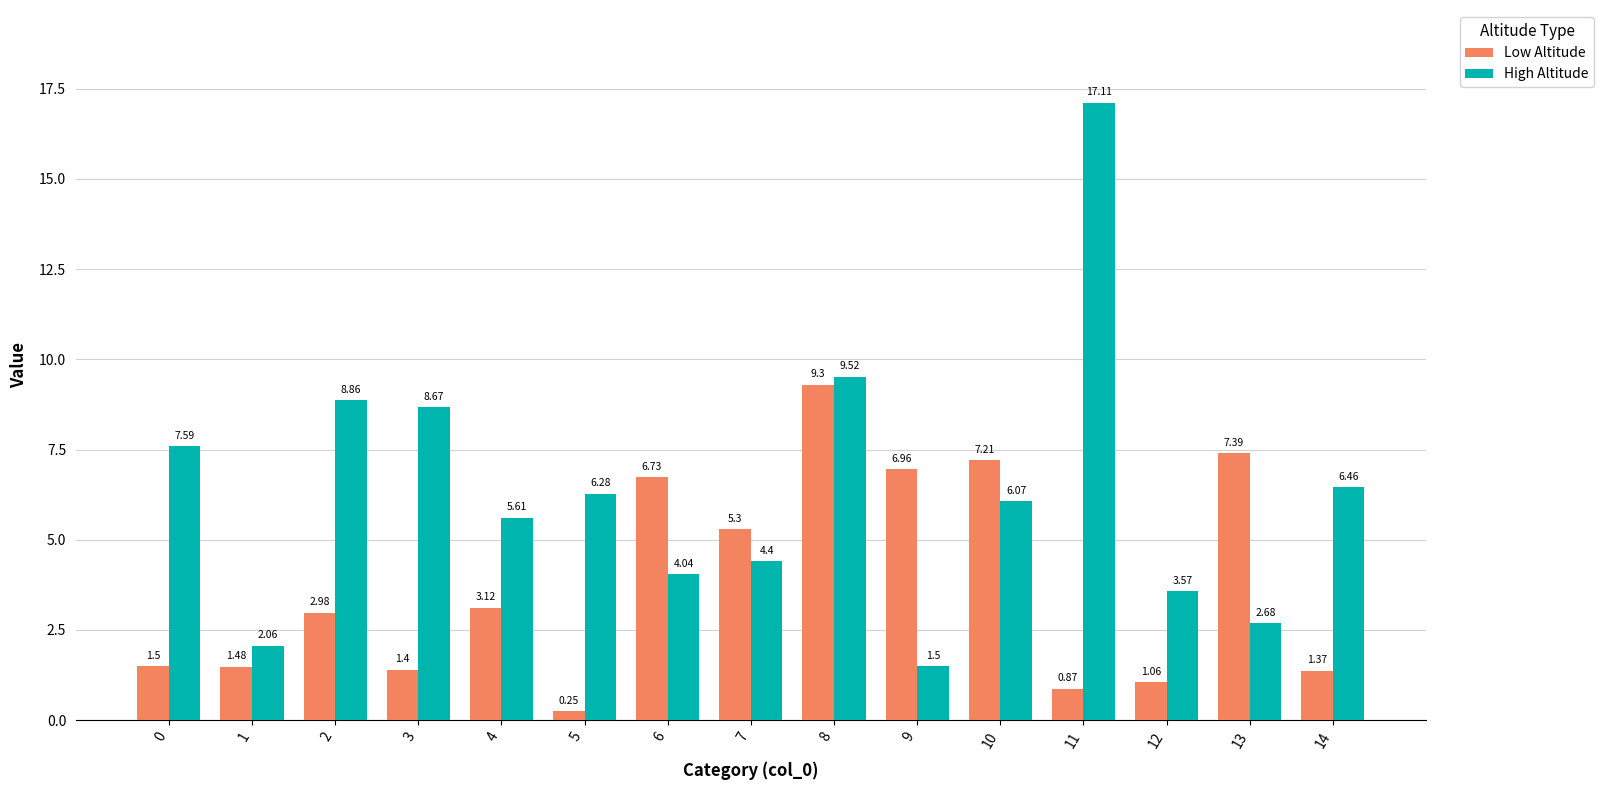

How many groups of bars are there?

15